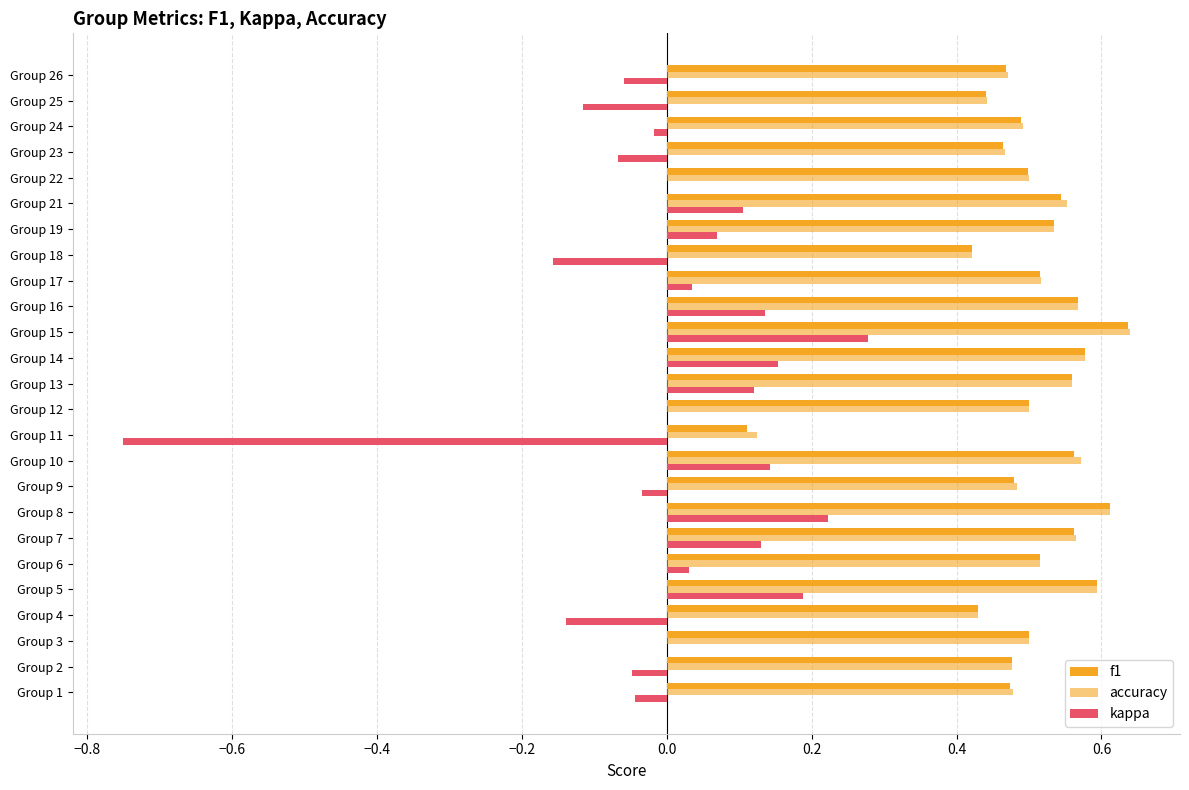

How many data points does each series have?

25